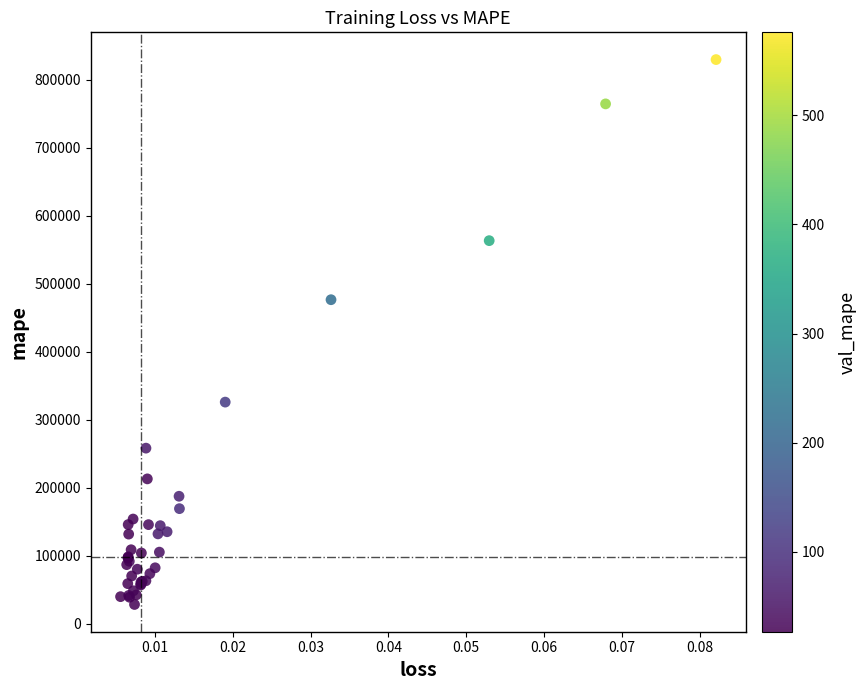

What Y value in the scatter plot is closest to 429110?

476611.5